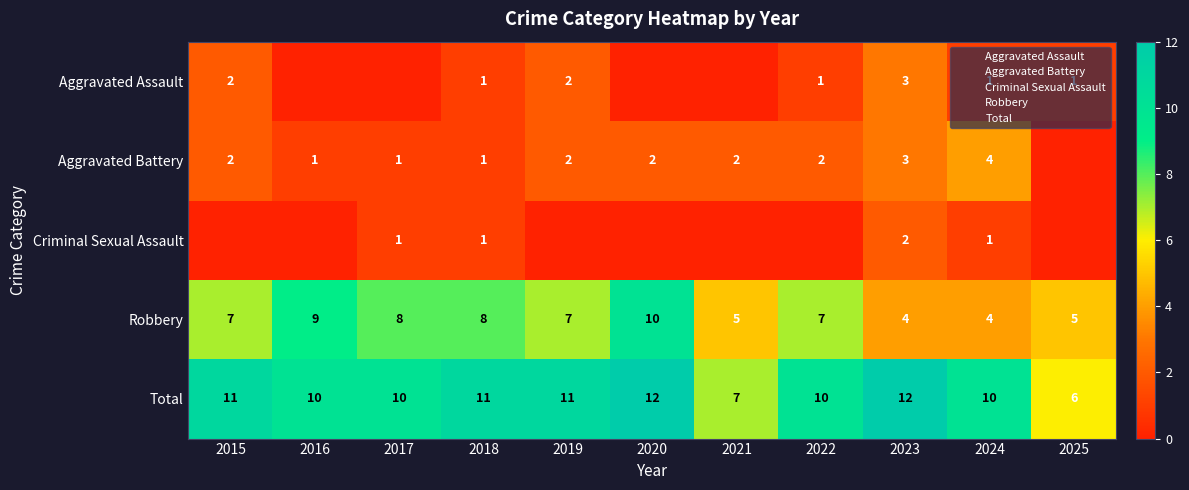

At which category is the sum across all series the highest?

2020